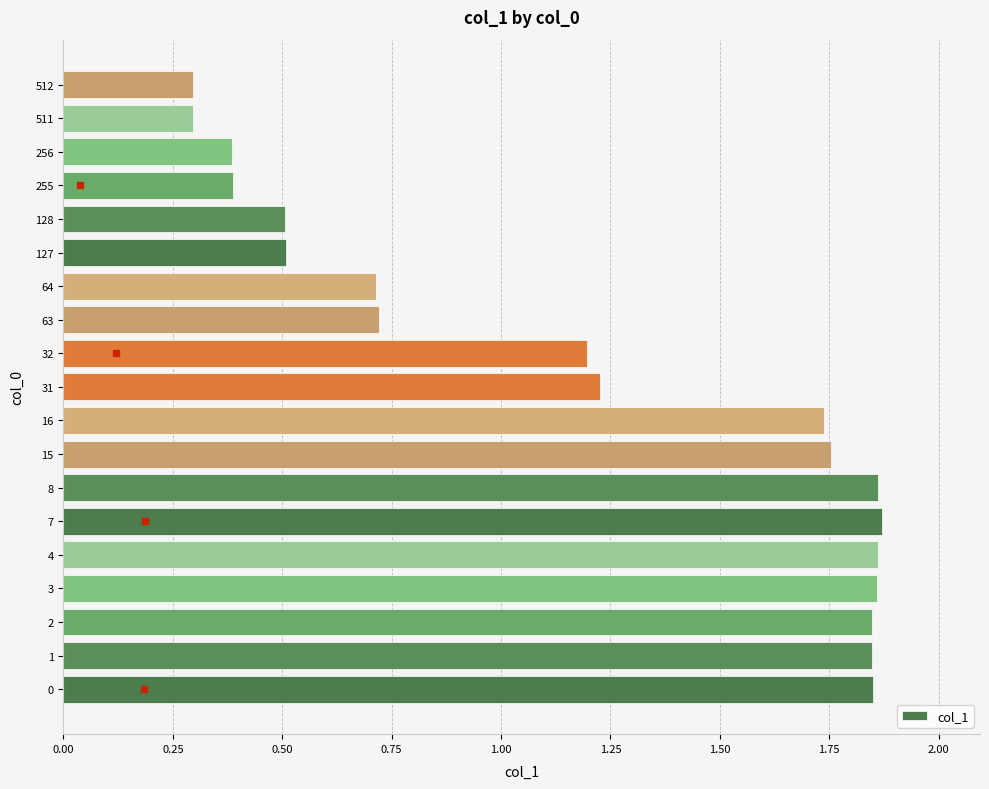

What is the change in value from 0 to 128?

-1.3